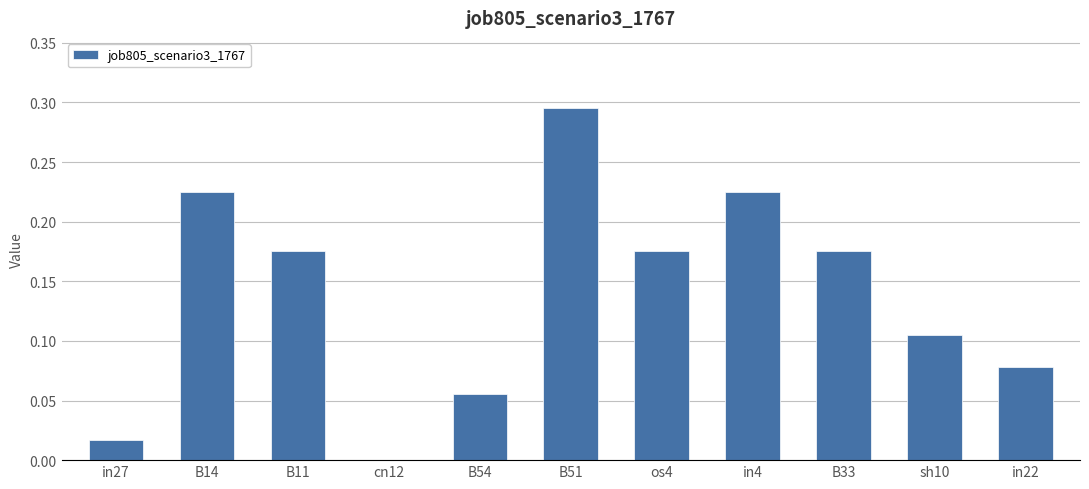

True or false: the data shows -0.2 at cn12.

False